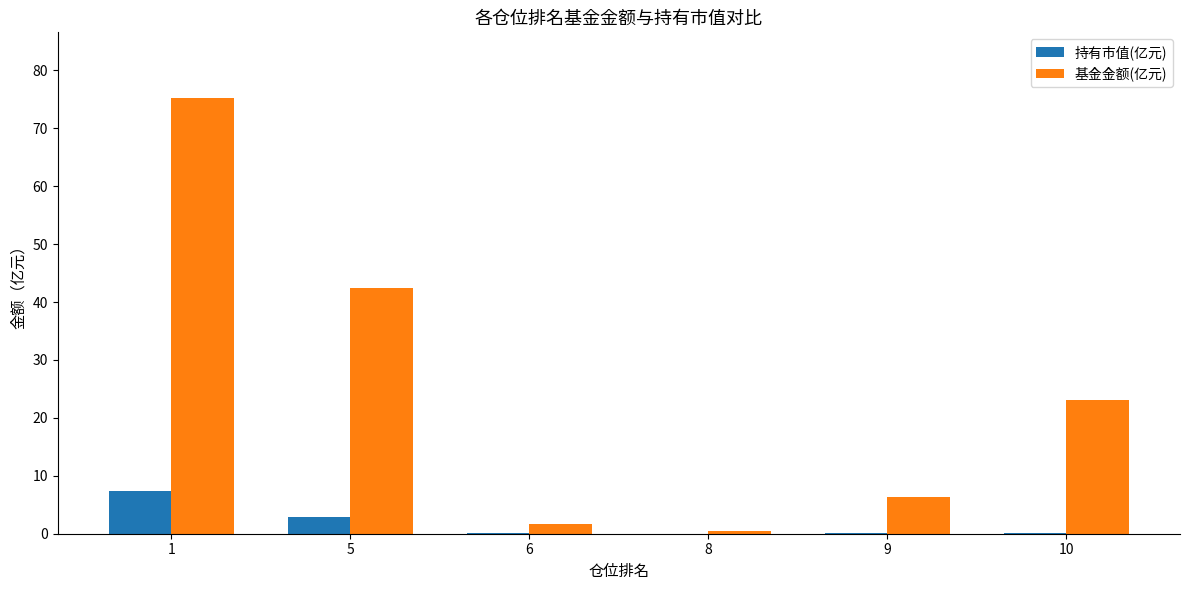

The value of 持有市值(亿元) at 10 is 0.2. True or false?

True